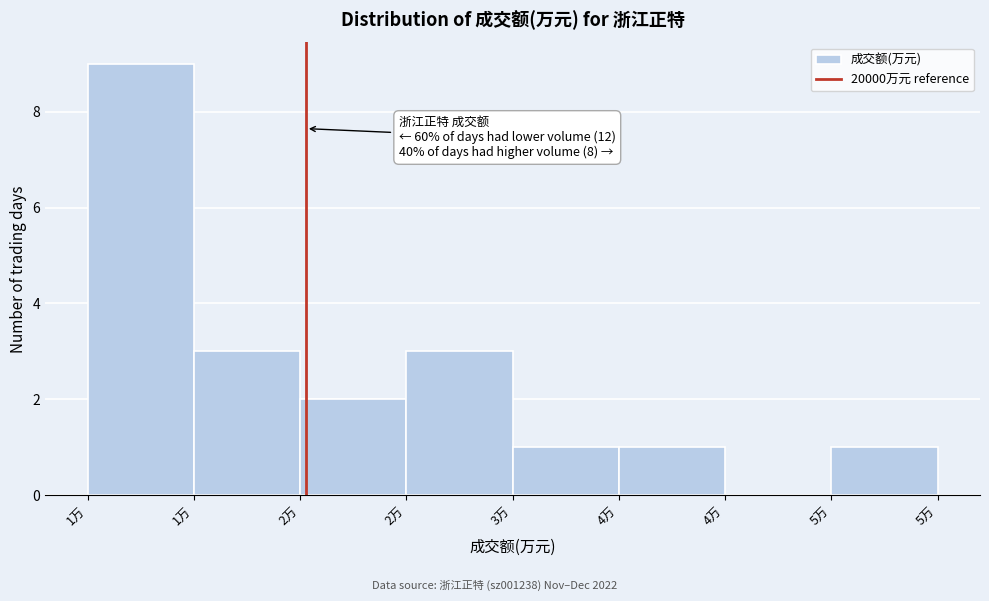

Are the bars horizontal?

No